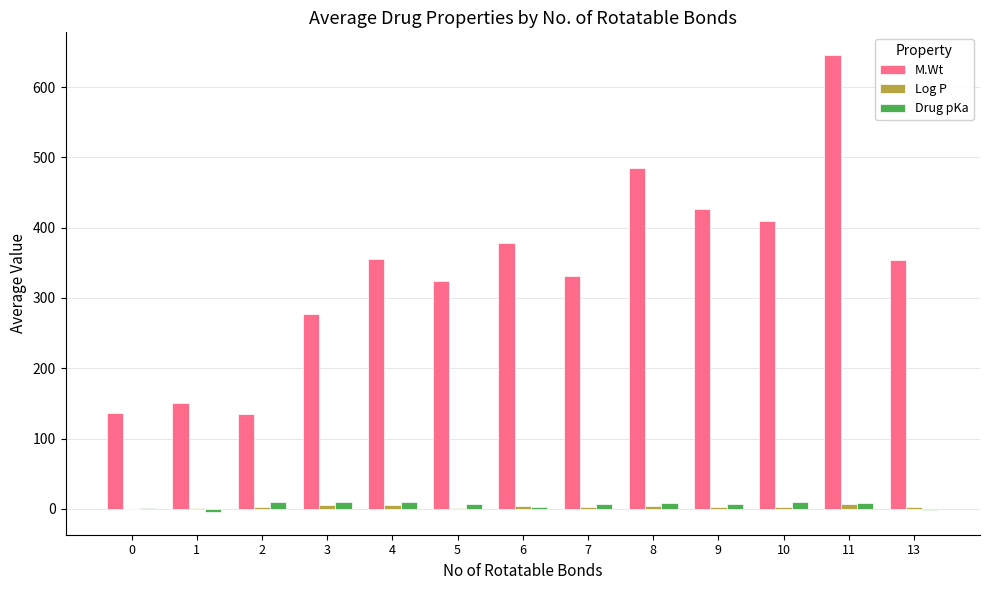

Is the value of Log P at 6 greater than the value of Drug pKa at 1?

Yes